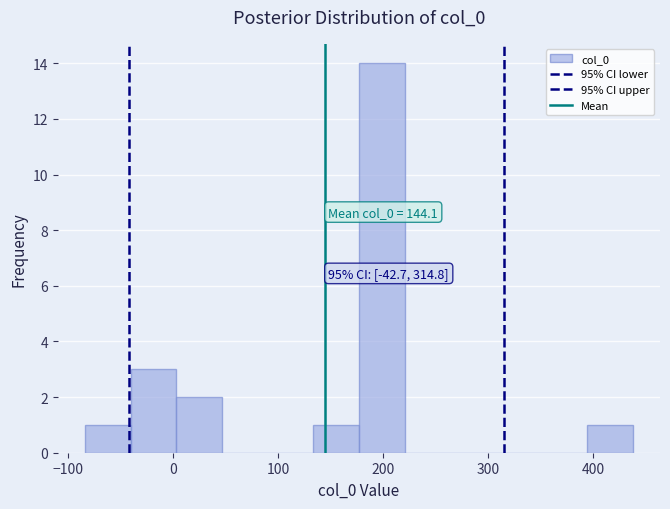

Which range on the x-axis has the tallest bar?

180 to 220